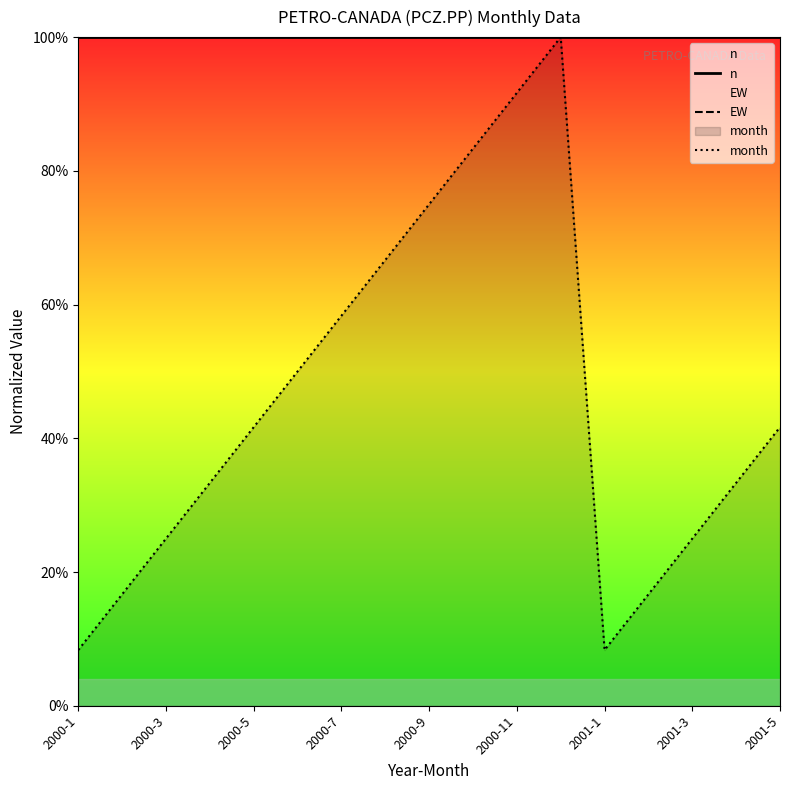

The month series shows 0.1 at 2001-1. True or false?

True